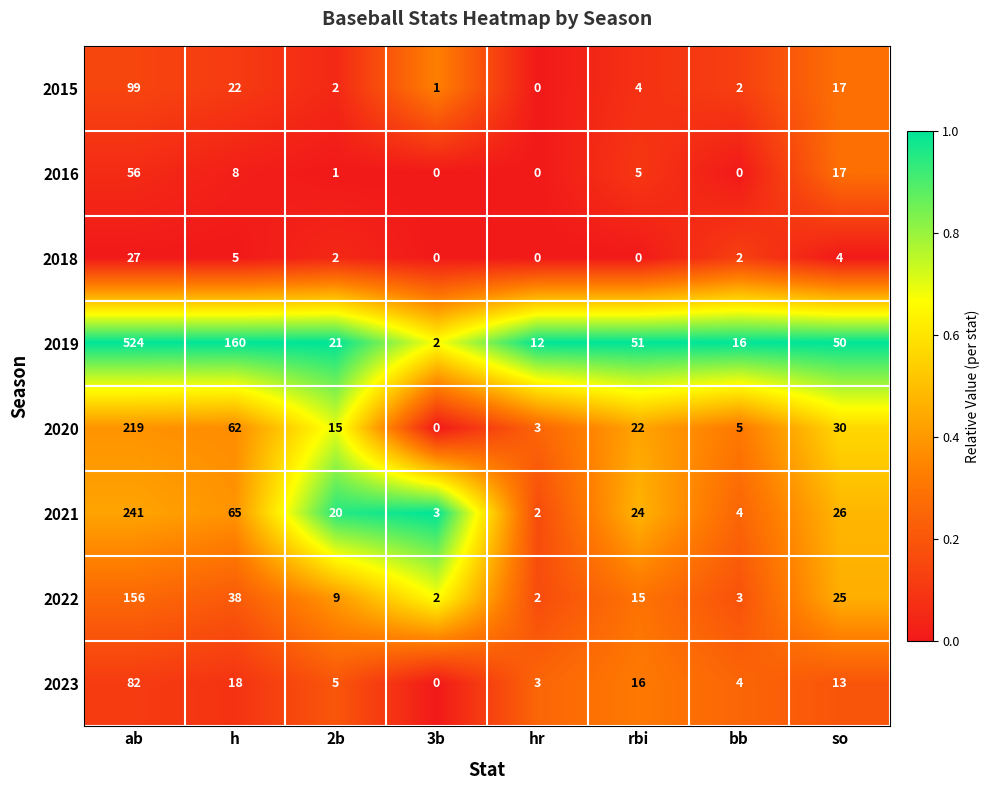

Between h and 2b, which series saw the biggest shift?

2019